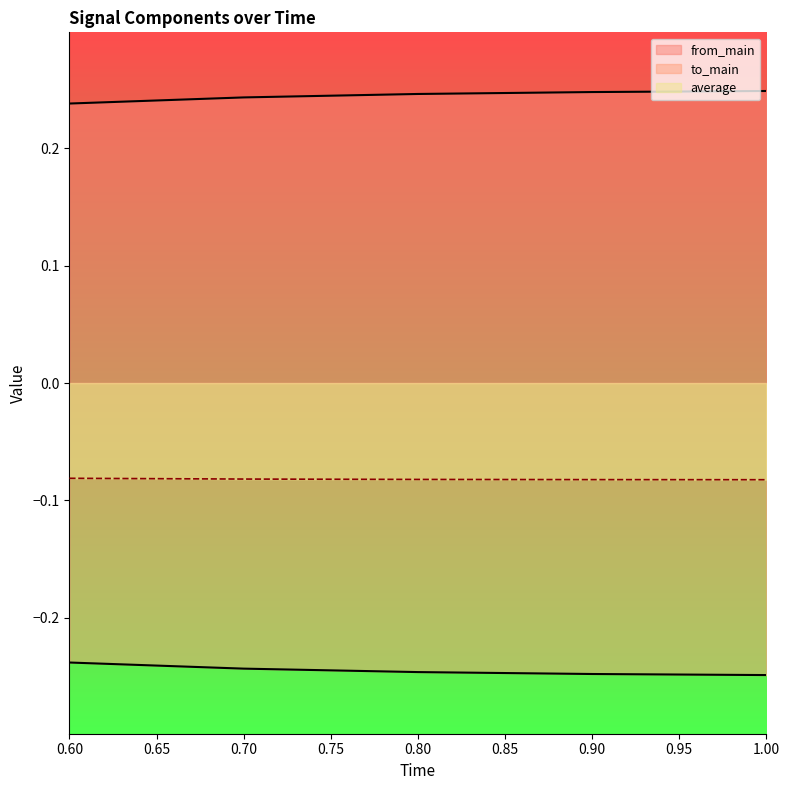

Which series has the widest spread of values?

from_main